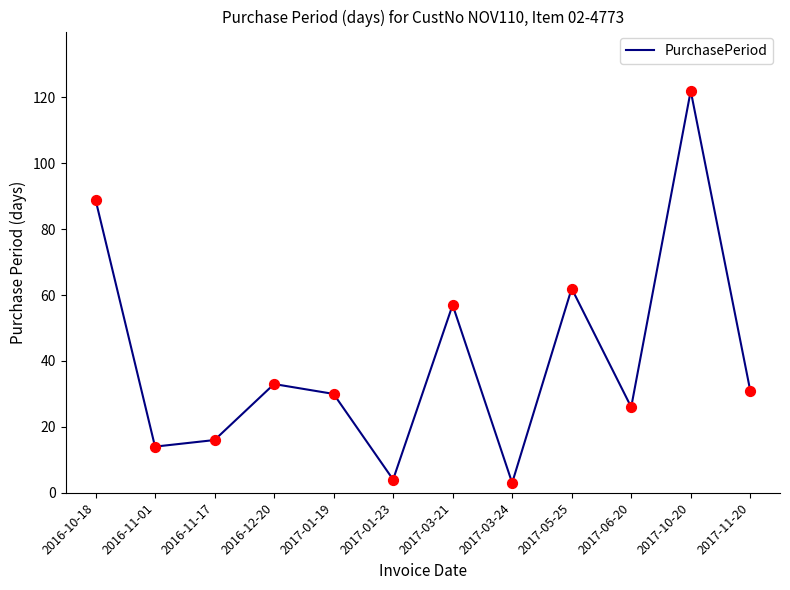

What is the change in value from 2016-10-18 to 2016-12-20?

-56